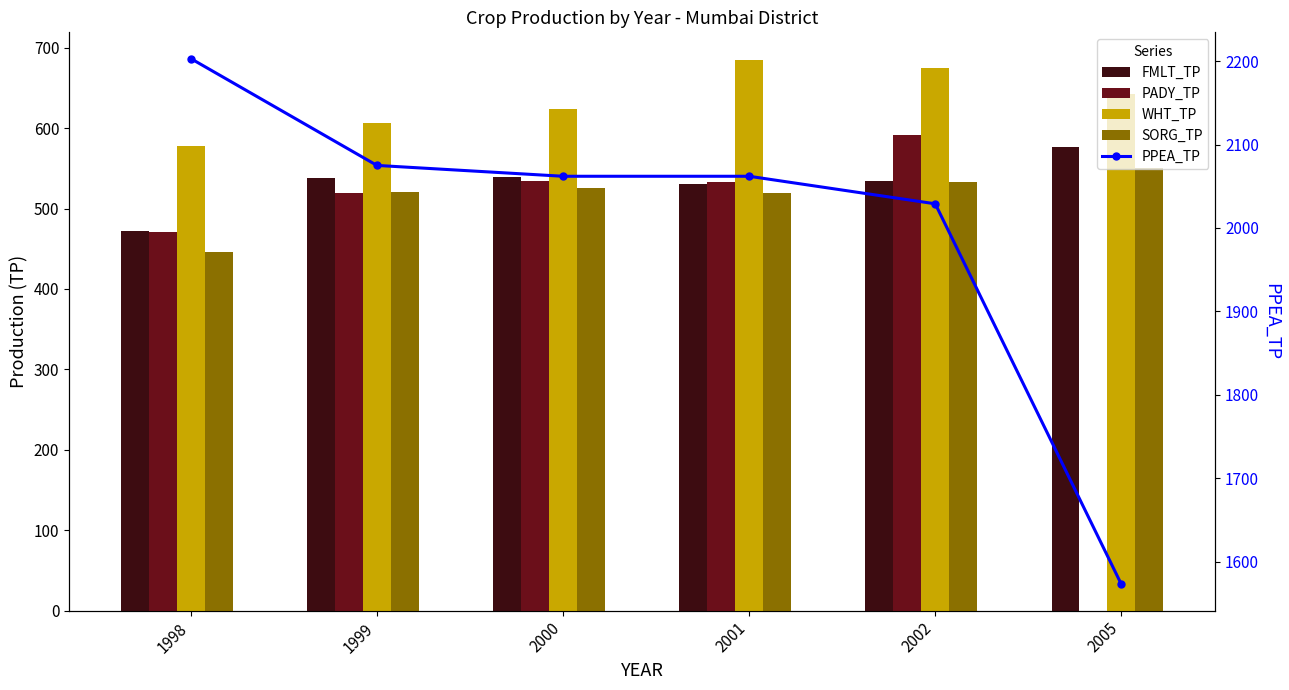

True or false: FMLT_TP has a value of 472 at 1998.

True